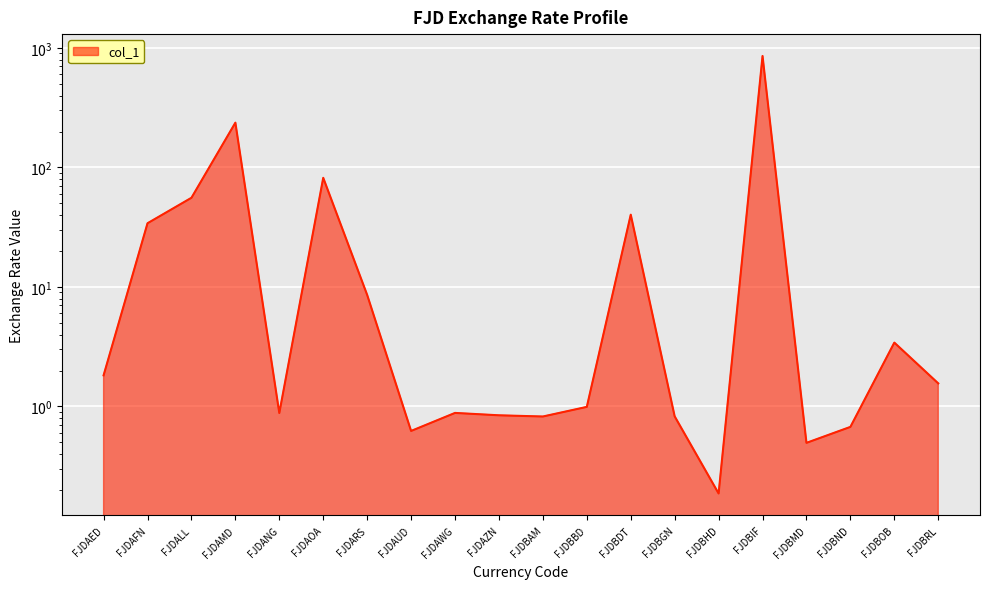

True or false: the data shows 0.2 at FJDBHD.

True